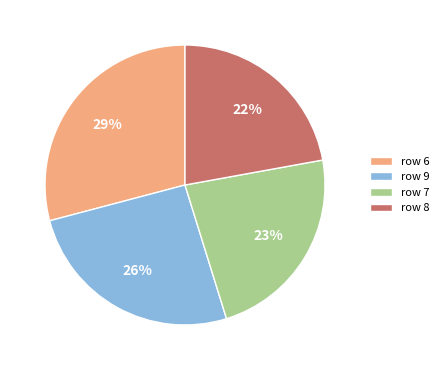

To the nearest percent, what percentage of the pie is row 7?

23%